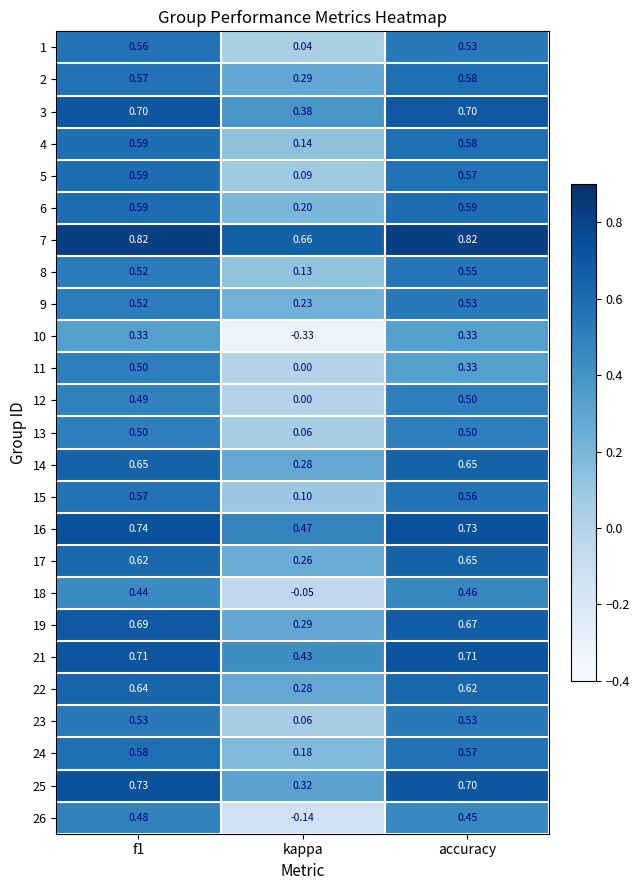

How many series are shown in this chart?

25